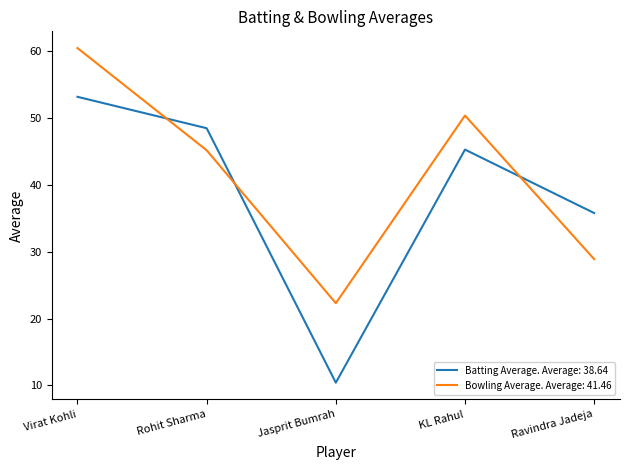

What are all the series names shown in the legend?

Batting Average. Average: 38.64, Bowling Average. Average: 41.46